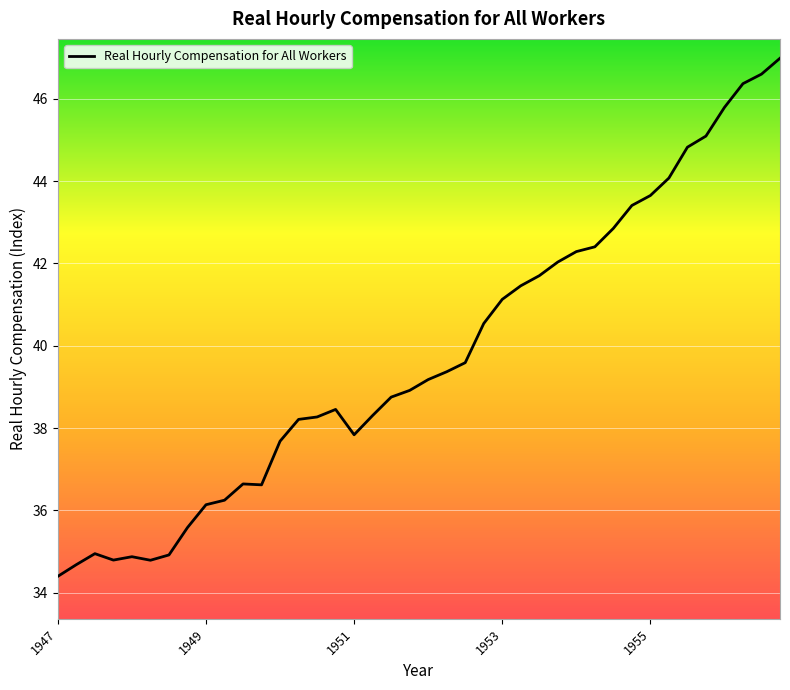

What is the greatest value displayed?

47.0